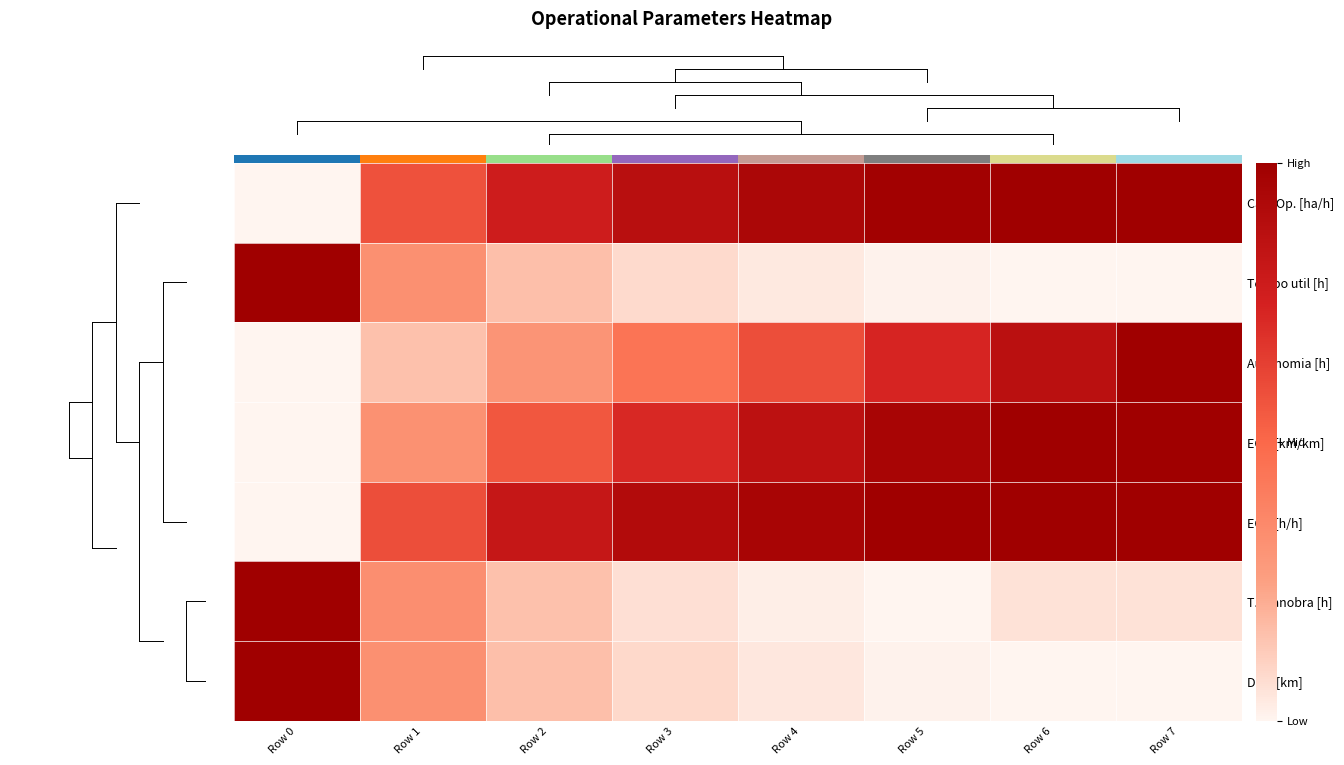

Read the Autonomia [h] value at Row 2.

0.3